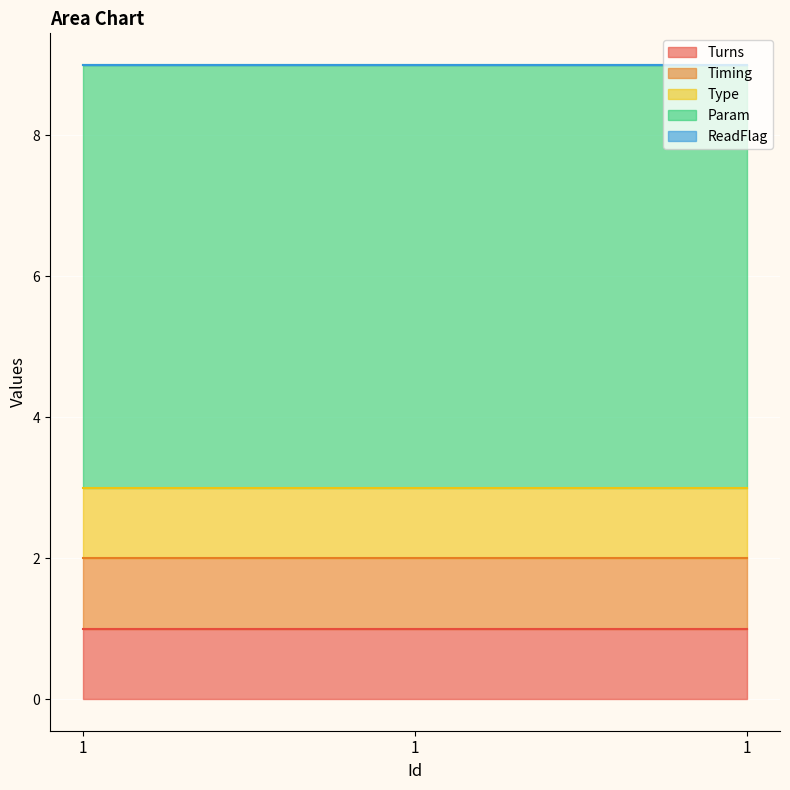

At which label does Timing reach its minimum?

1